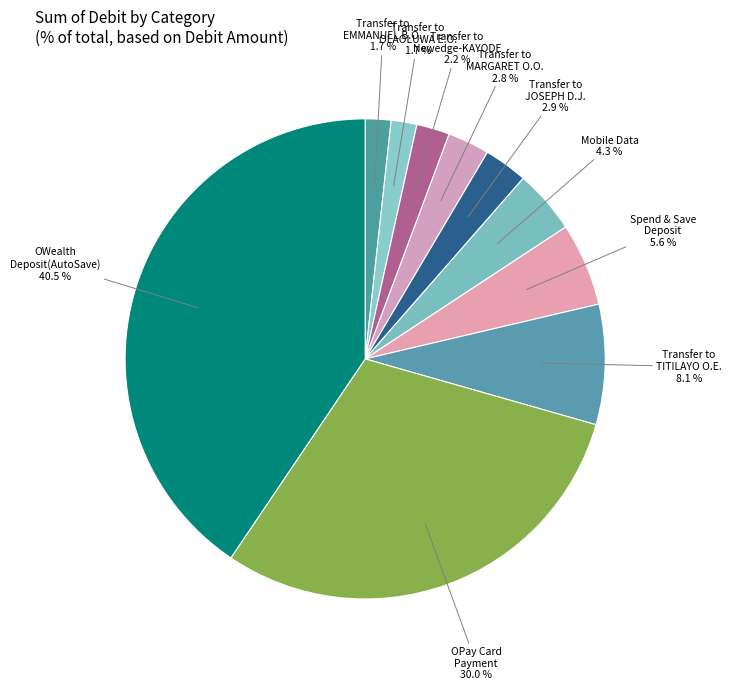

Which slice is the smallest?

Transfer to EMMANUEL BIODUN OLUWASEYI